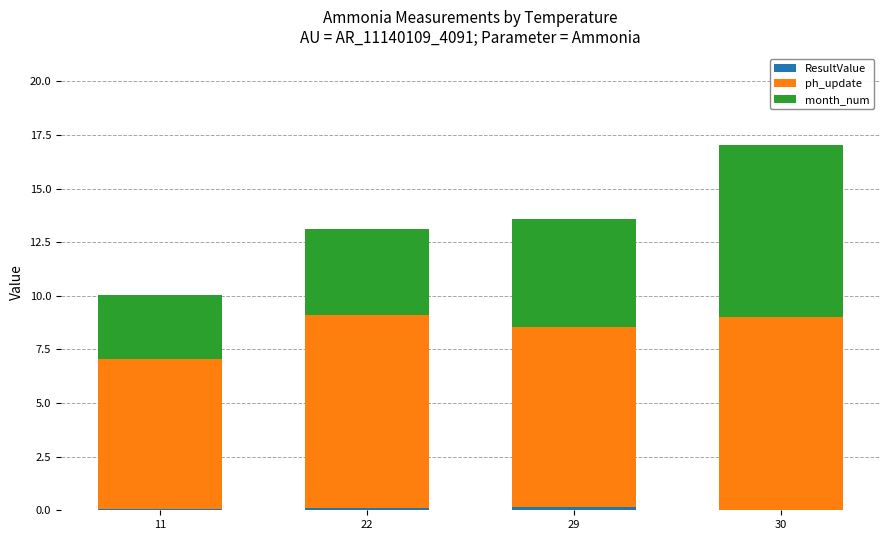

At which category is the sum across all series the highest?

30